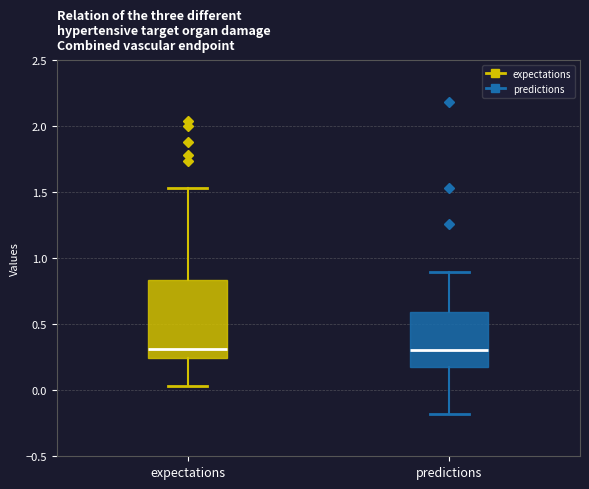

Comparing the boxes themselves (not the whiskers), which one is the tallest?

expectations